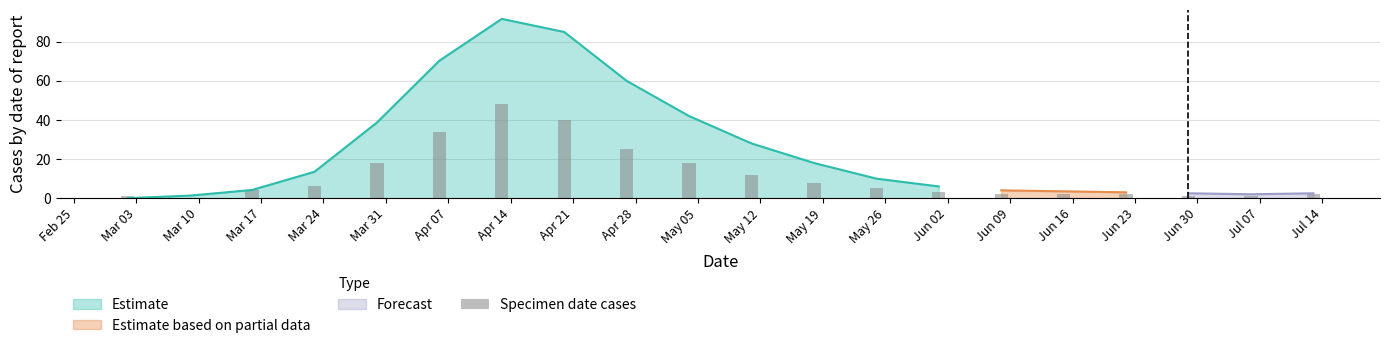

What is the highest value of the Estimate series?

91.7